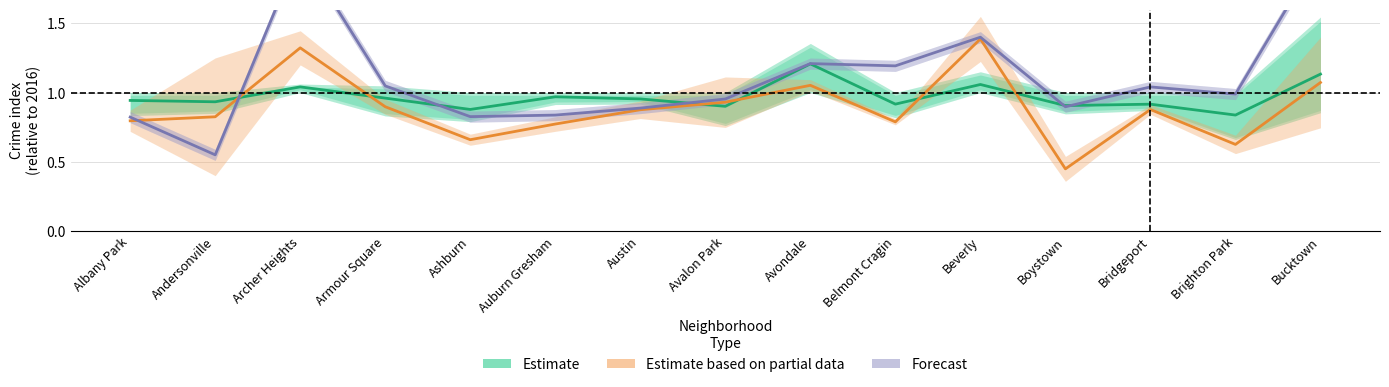

Is it true that Estimate equals 1.0 at Armour Square?

True